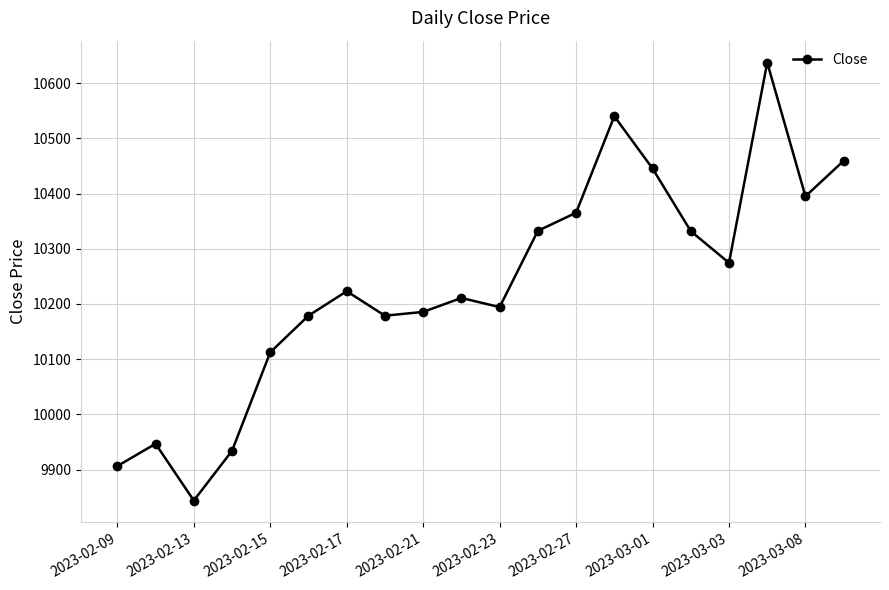

What is the average value?

10234.8